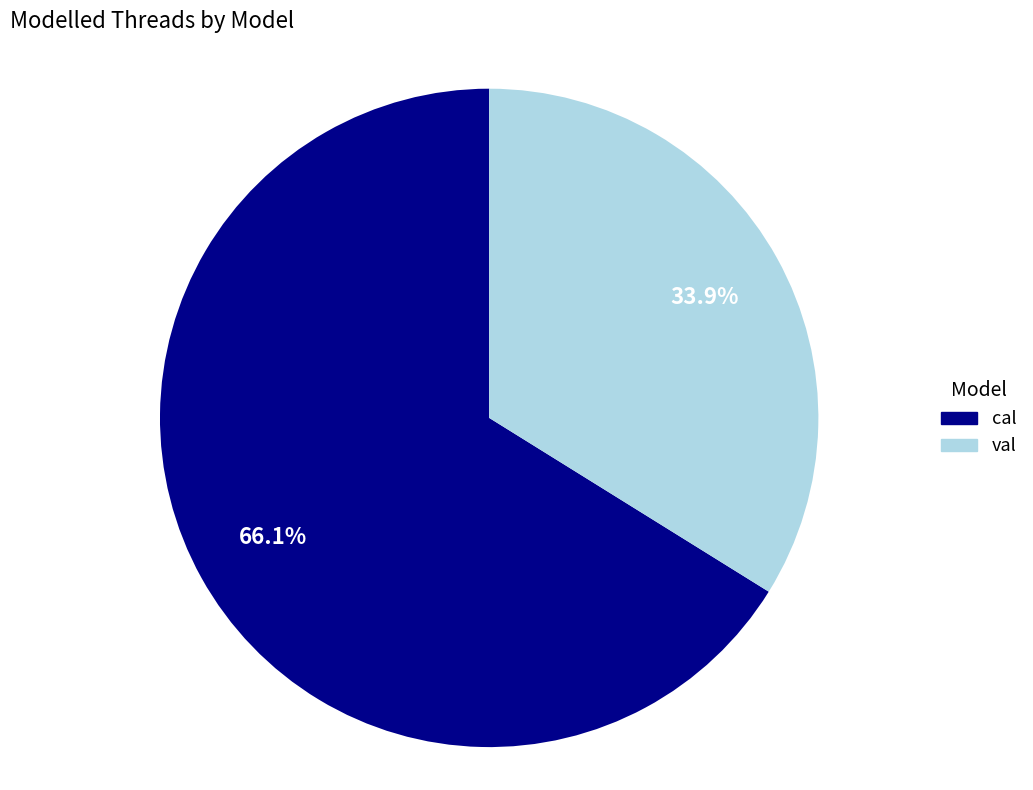

To the nearest percent, what is the average slice percentage?

50%